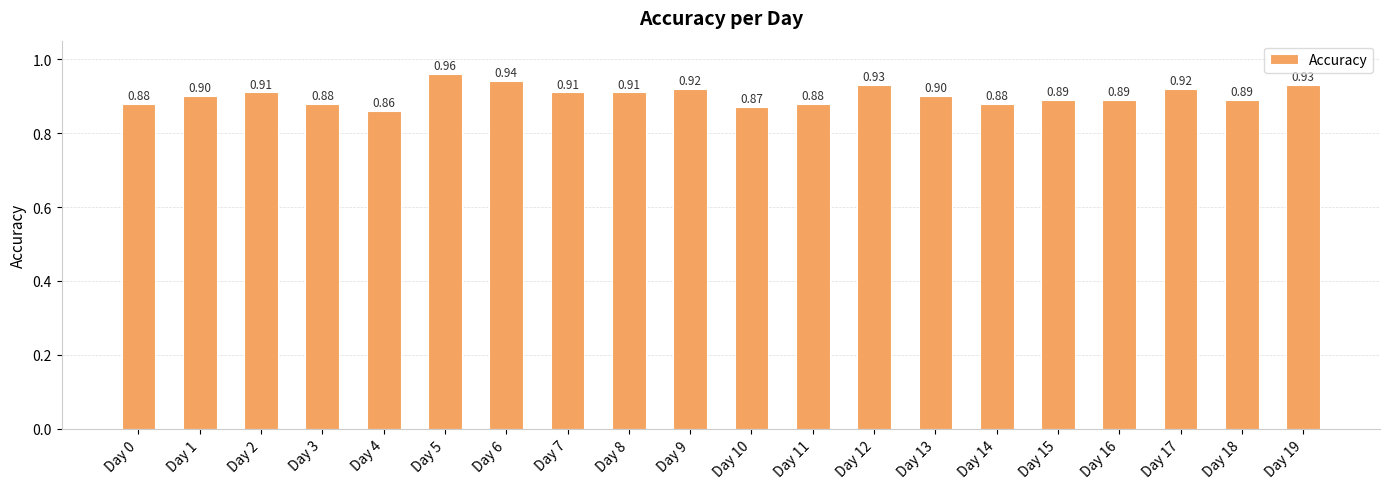

Are the bars grouped side by side (vs. stacked)?

No